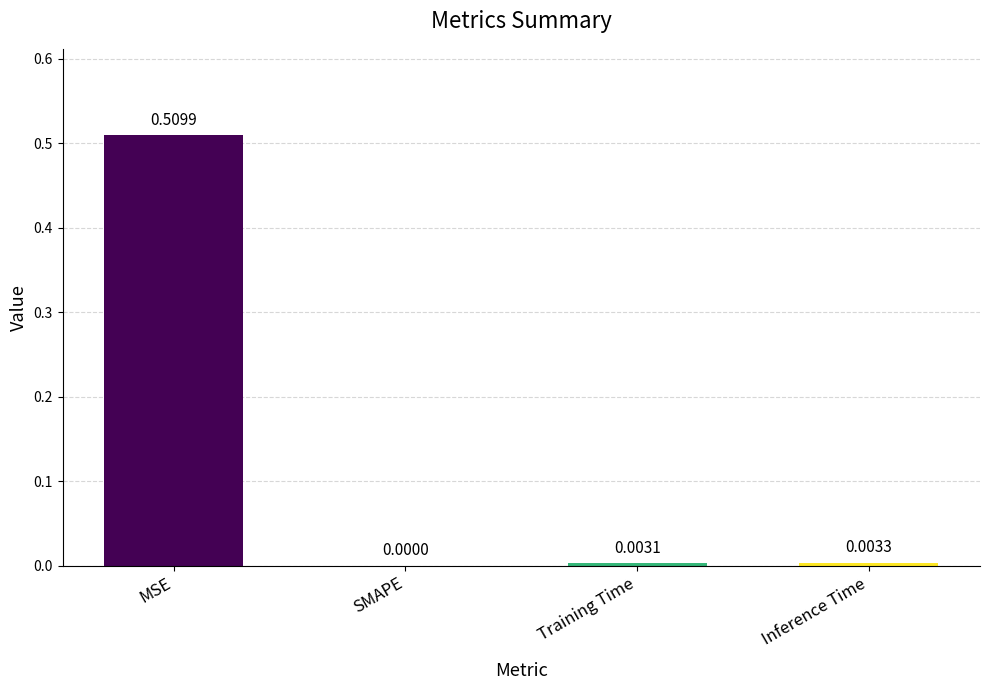

Which has a higher value, MSE or Training Time?

MSE